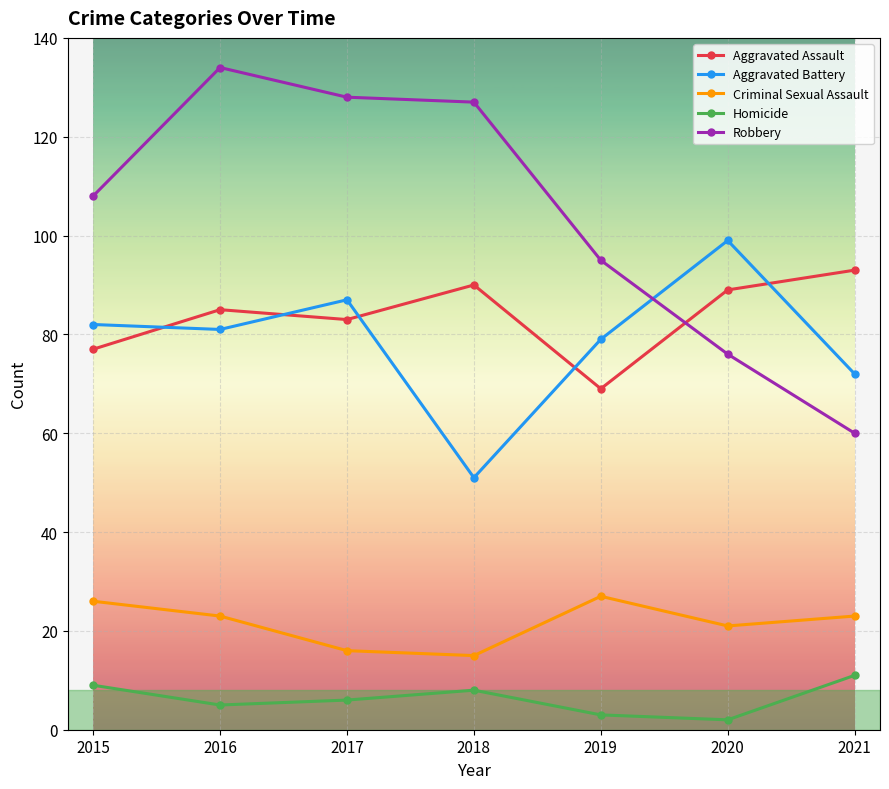

The Aggravated Battery series shows 34 at 2019. True or false?

False